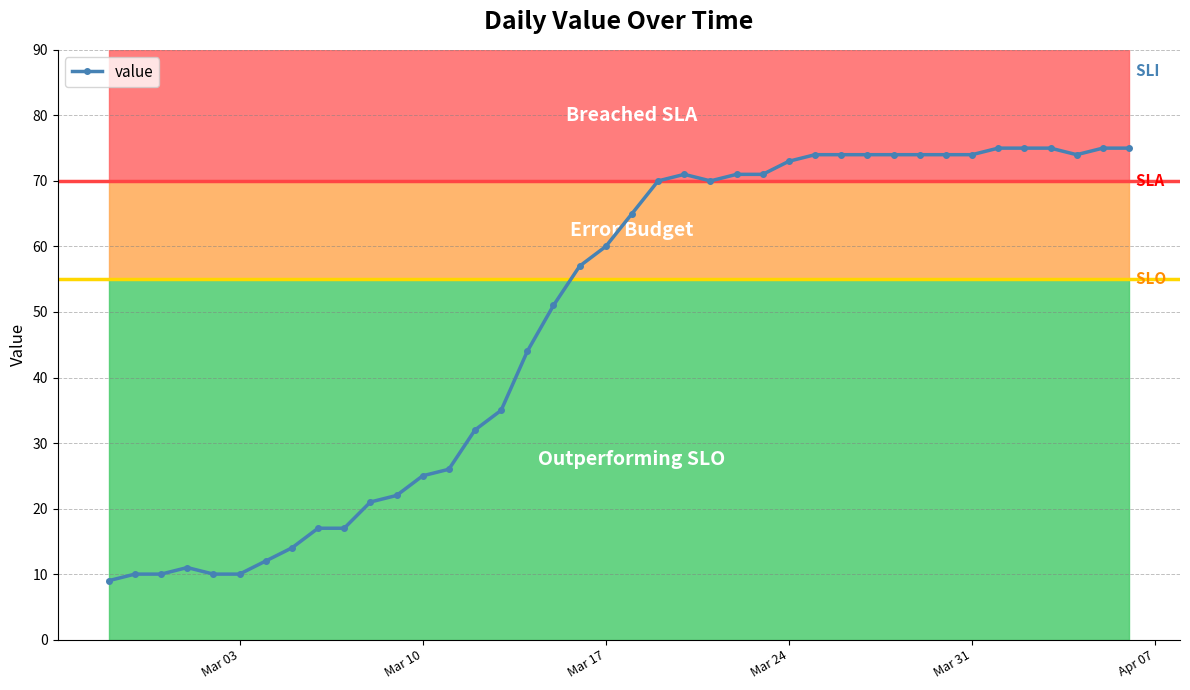

The value series shows 74 at Mar 31. True or false?

True